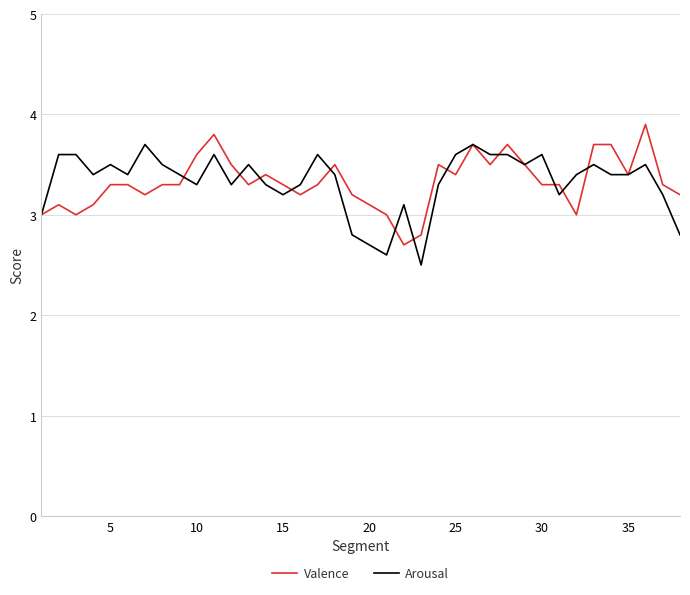

What is the minimum value for Valence?

2.7